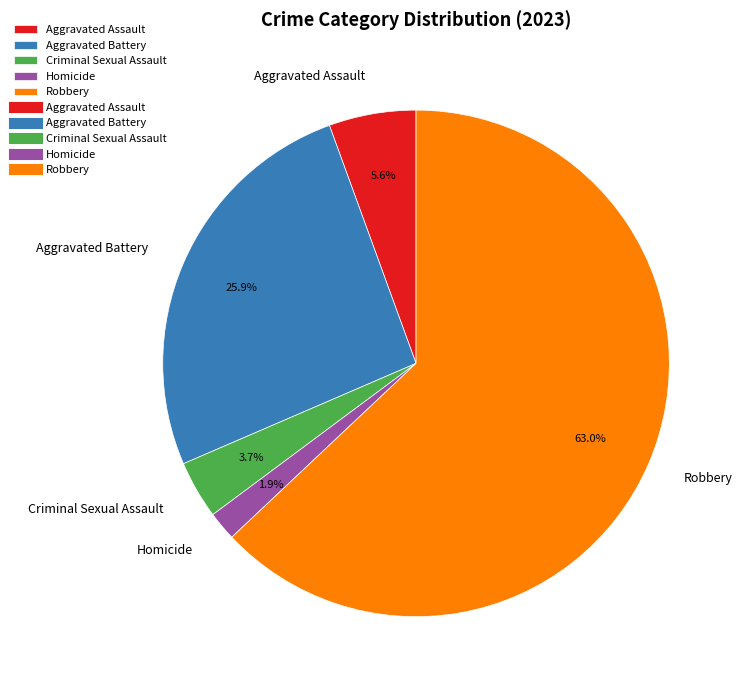

Which slice is the smallest?

Homicide